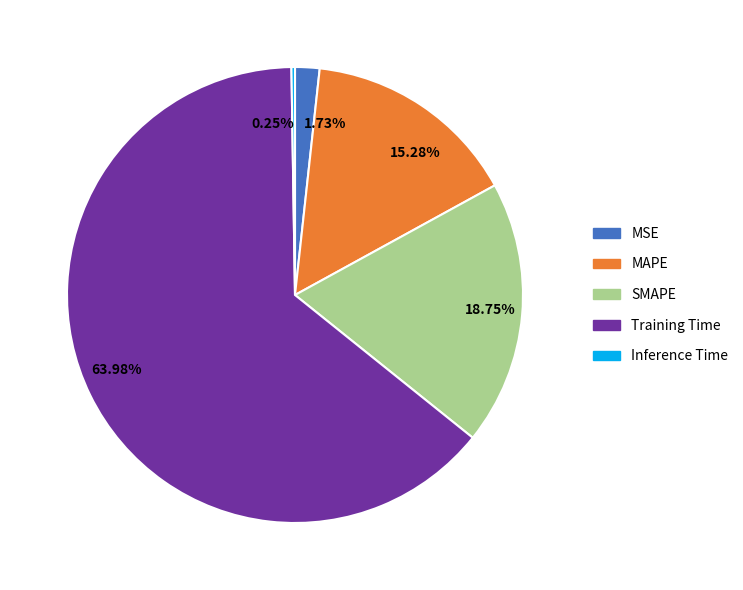

Which has a higher value, 63.98% or 18.75%?

63.98%